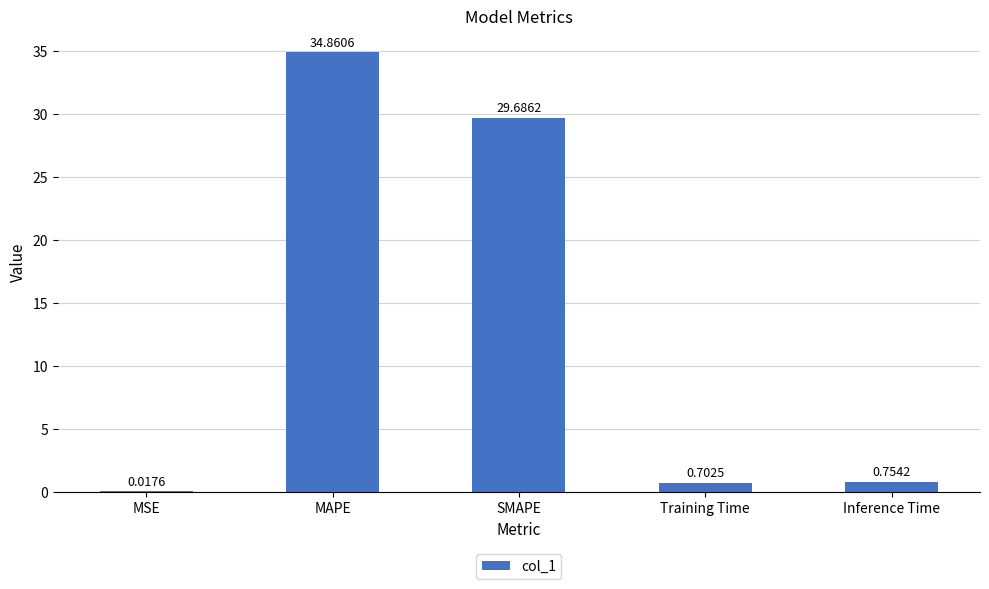

What is the sum of all values?

66.0